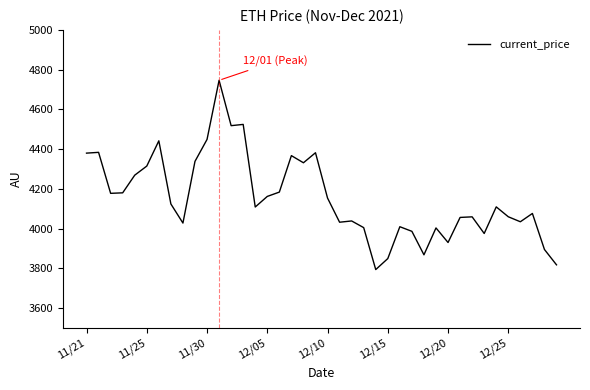

What is the greatest value displayed?

4746.4